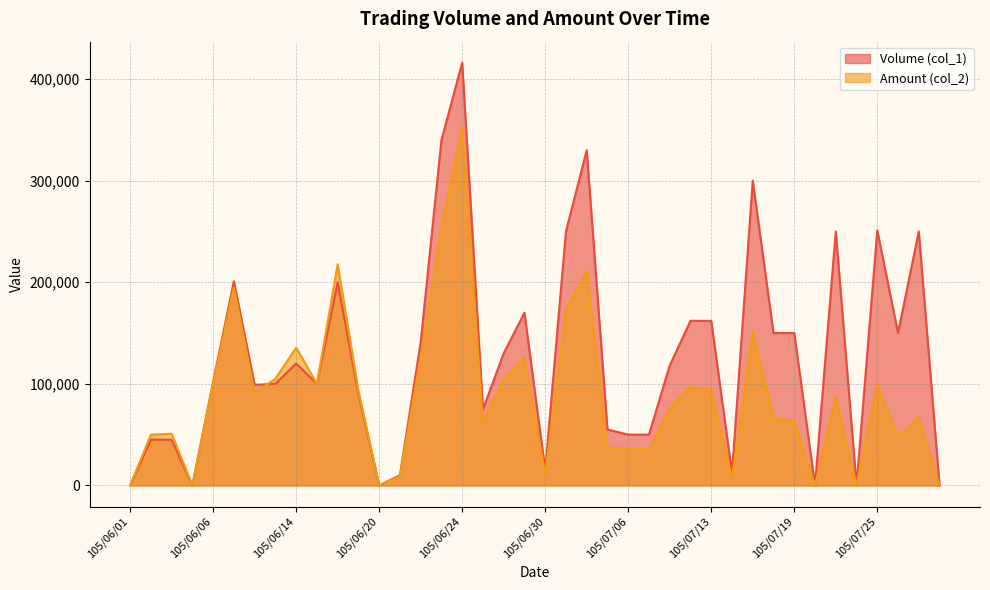

Reading right to left, list all the values displayed in this chart.

Volume (col_1): 105/07/28=0	105/07/27=250000	105/07/26=150000	105/07/25=251000	105/07/22=0	105/07/21=250000	105/07/20=0	105/07/19=150000	105/07/18=150000	105/07/15=300000	105/07/14=12000	105/07/13=162000	105/07/12=162000	105/07/11=118000	105/07/07=50000	105/07/06=50000	105/07/05=55000	105/07/04=330000	105/07/01=250000	105/06/30=15000	105/06/29=170000	105/06/28=130000	105/06/27=75000	105/06/24=416000	105/06/23=340000	105/06/22=141000	105/06/21=10000	105/06/20=0	105/06/17=90000	105/06/16=200000	105/06/15=100000	105/06/14=120000	105/06/13=100000	105/06/08=99000	105/06/07=201000	105/06/06=102000	105/06/04=0	105/06/03=45000	105/06/02=45000	105/06/01=0
Amount (col_2): 105/07/28=0	105/07/27=67000	105/07/26=48000	105/07/25=99370	105/07/22=0	105/07/21=87000	105/07/20=0	105/07/19=63000	105/07/18=66000	105/07/15=151500	105/07/14=7080	105/07/13=93960	105/07/12=97100	105/07/11=75540	105/07/07=35500	105/07/06=36500	105/07/05=36850	105/07/04=211750	105/07/01=172200	105/06/30=10950	105/06/29=125800	105/06/28=104000	105/06/27=62250	105/06/24=352390	105/06/23=253600	105/06/22=126760	105/06/21=9000	105/06/20=0	105/06/17=93280	105/06/16=217700	105/06/15=100000	105/06/14=135600	105/06/13=105000	105/06/08=91080	105/06/07=195000	105/06/06=100230	105/06/04=0	105/06/03=50850	105/06/02=49950	105/06/01=0